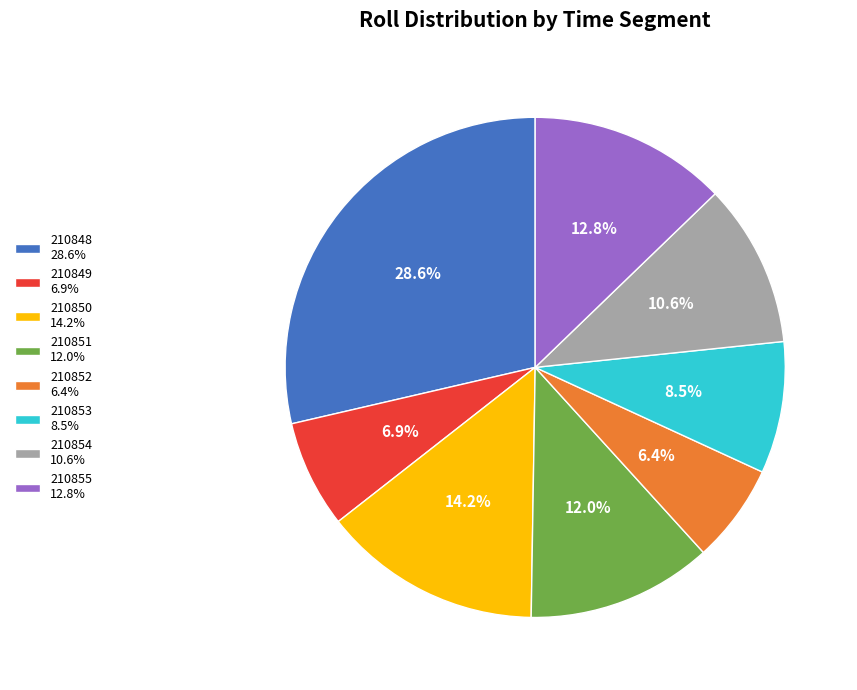

Do 210852 6.4% and 210849 6.9% together represent more than half of the pie?

No